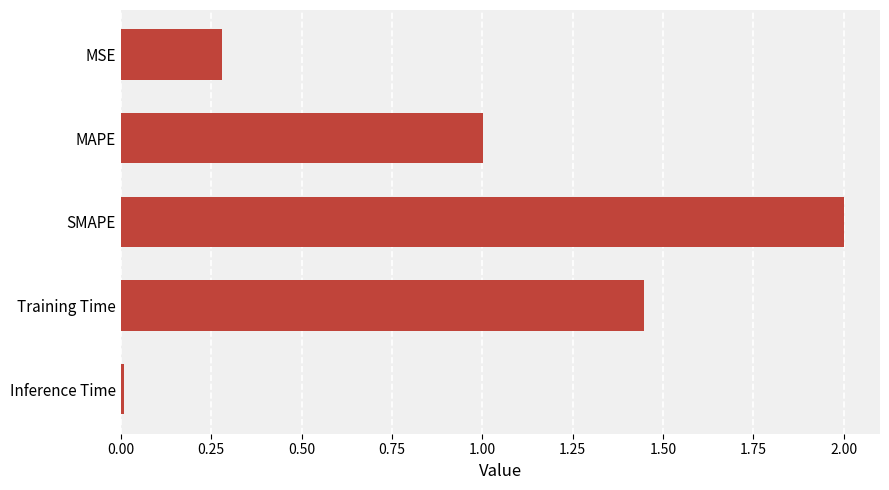

What is the sum of all values?

4.7